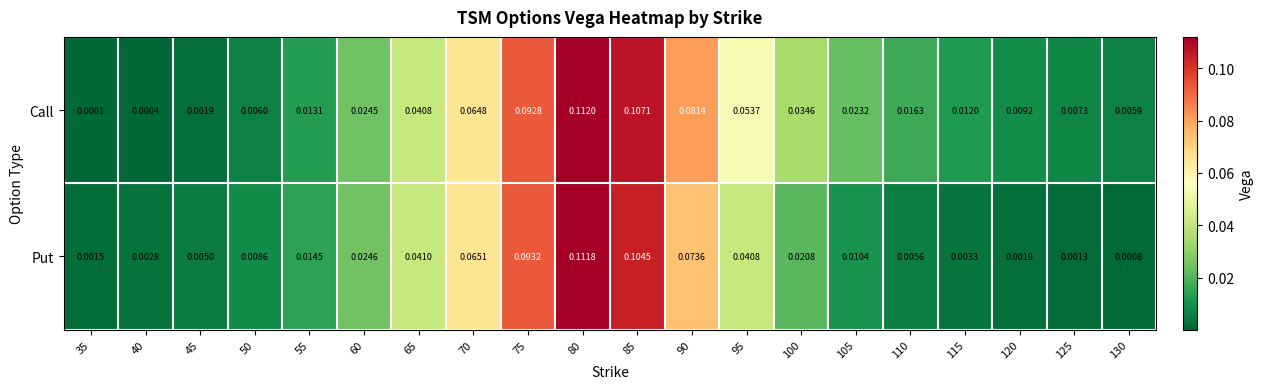

At 60, list the series in order from smallest to largest.

Call, Put